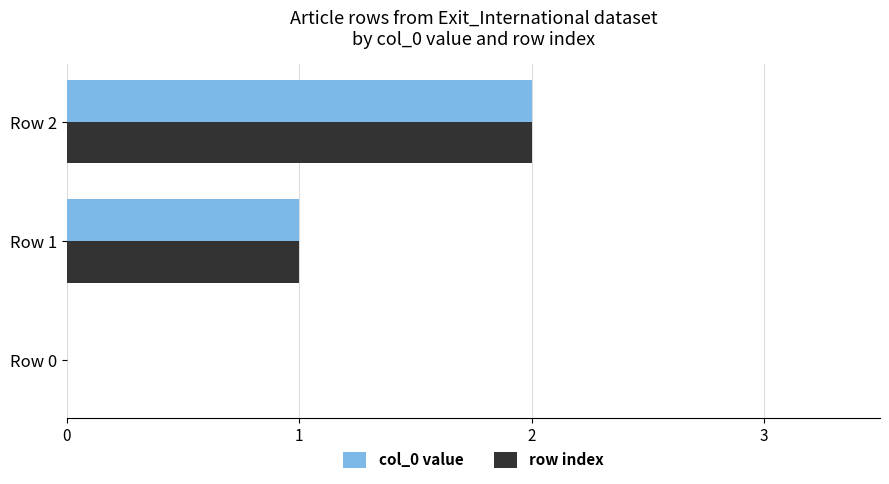

The col_0 value series shows 4 at Row 2. True or false?

False